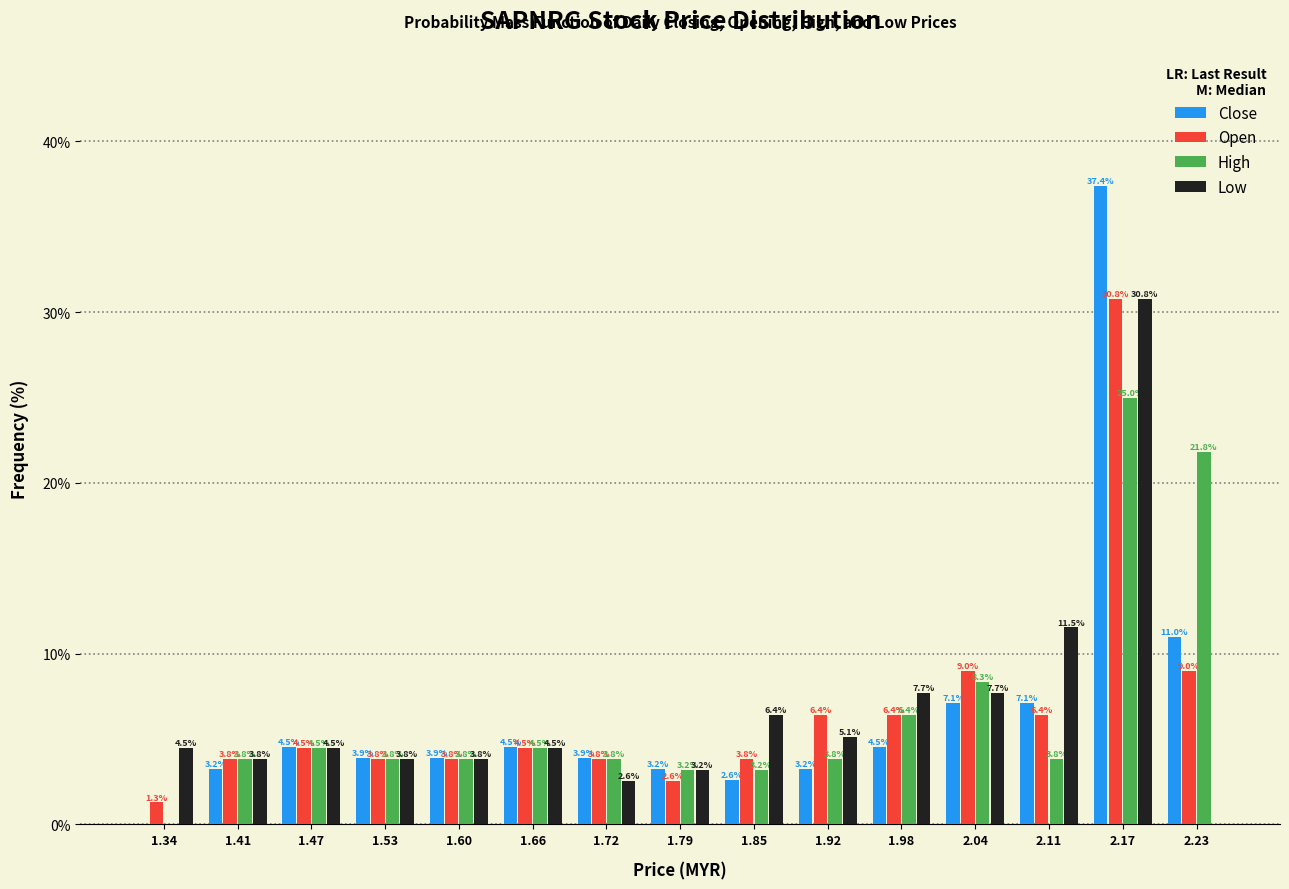

In the High series, which range on the x-axis has the tallest bar?

2.14 to 2.20